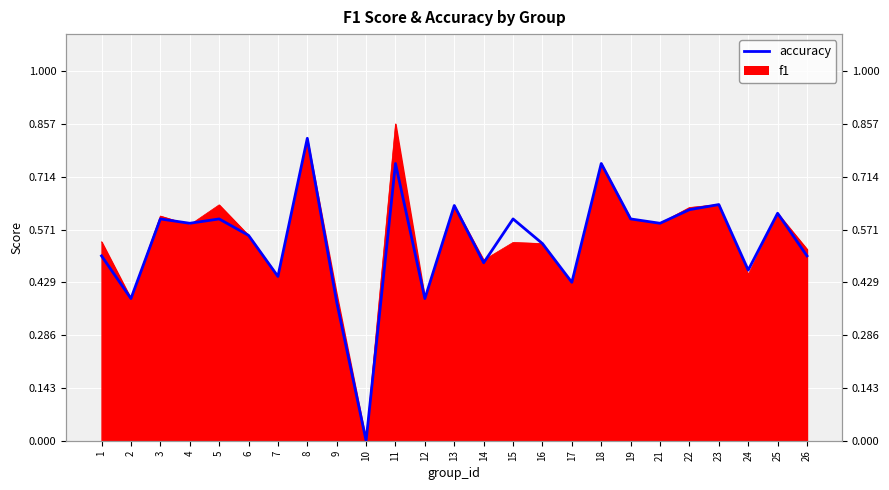

Is it true that the value at 2 is 0.6?

False